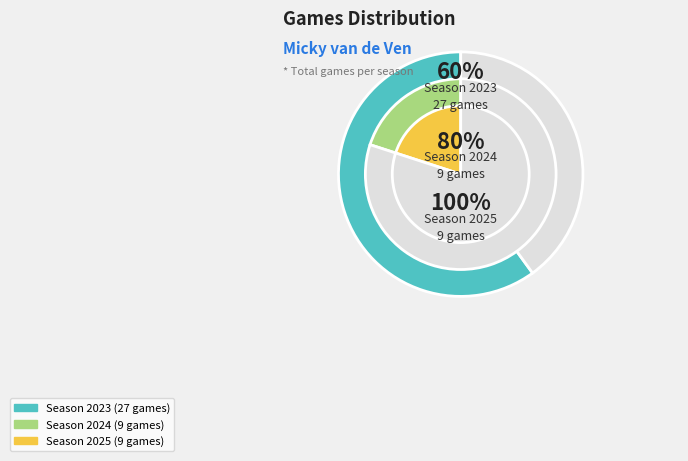

To the nearest percent, what percentage of the pie is 2025?

20%